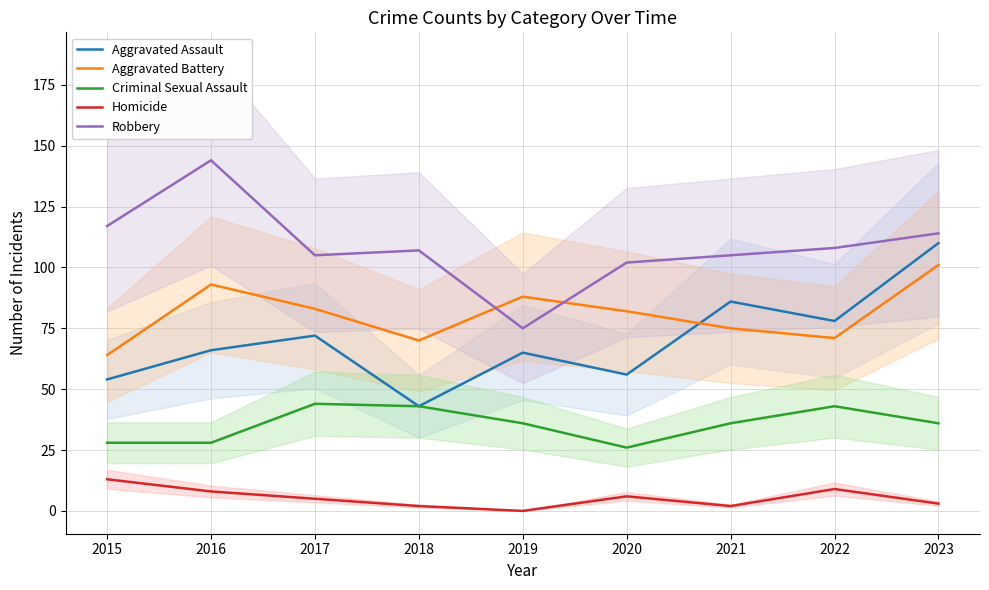

Which has a higher value, 2016 or 2017?

2017